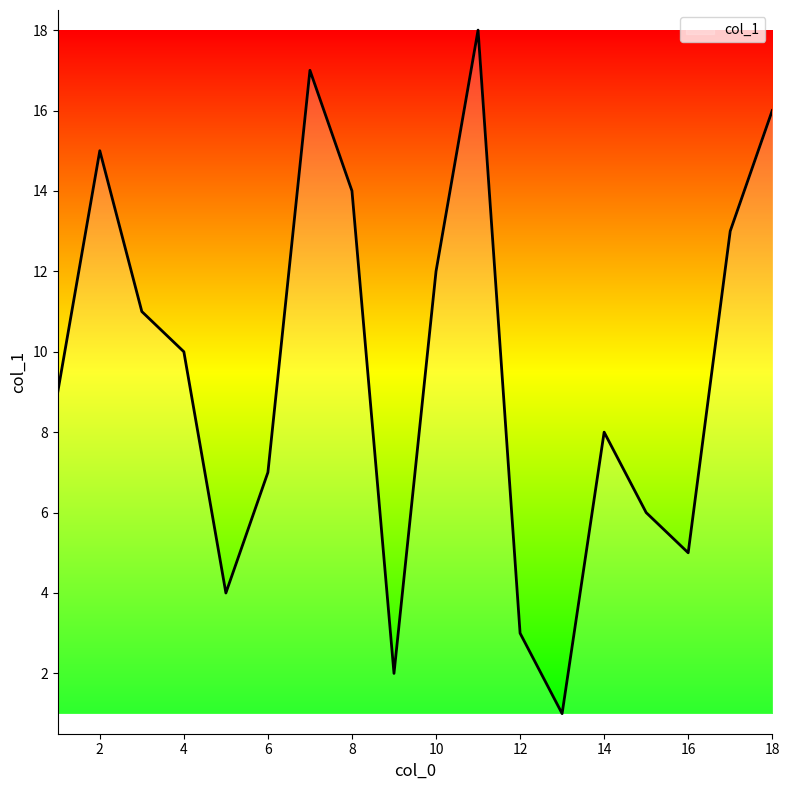

What is the greatest value displayed?

18